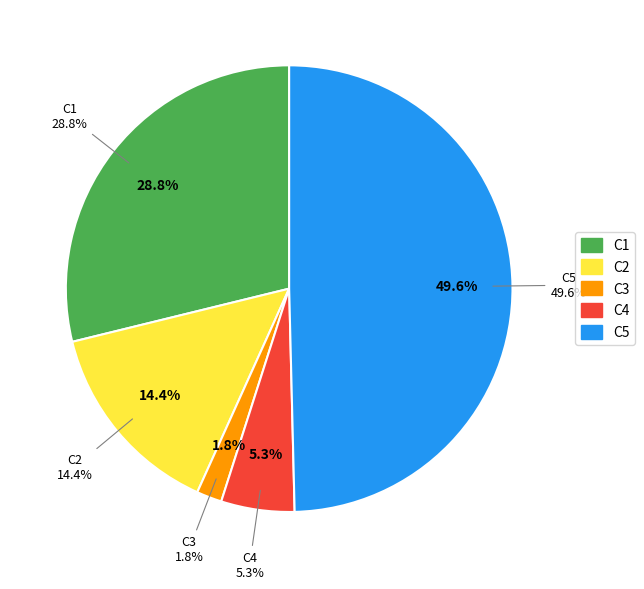

Which category has the smallest portion of the pie?

C3